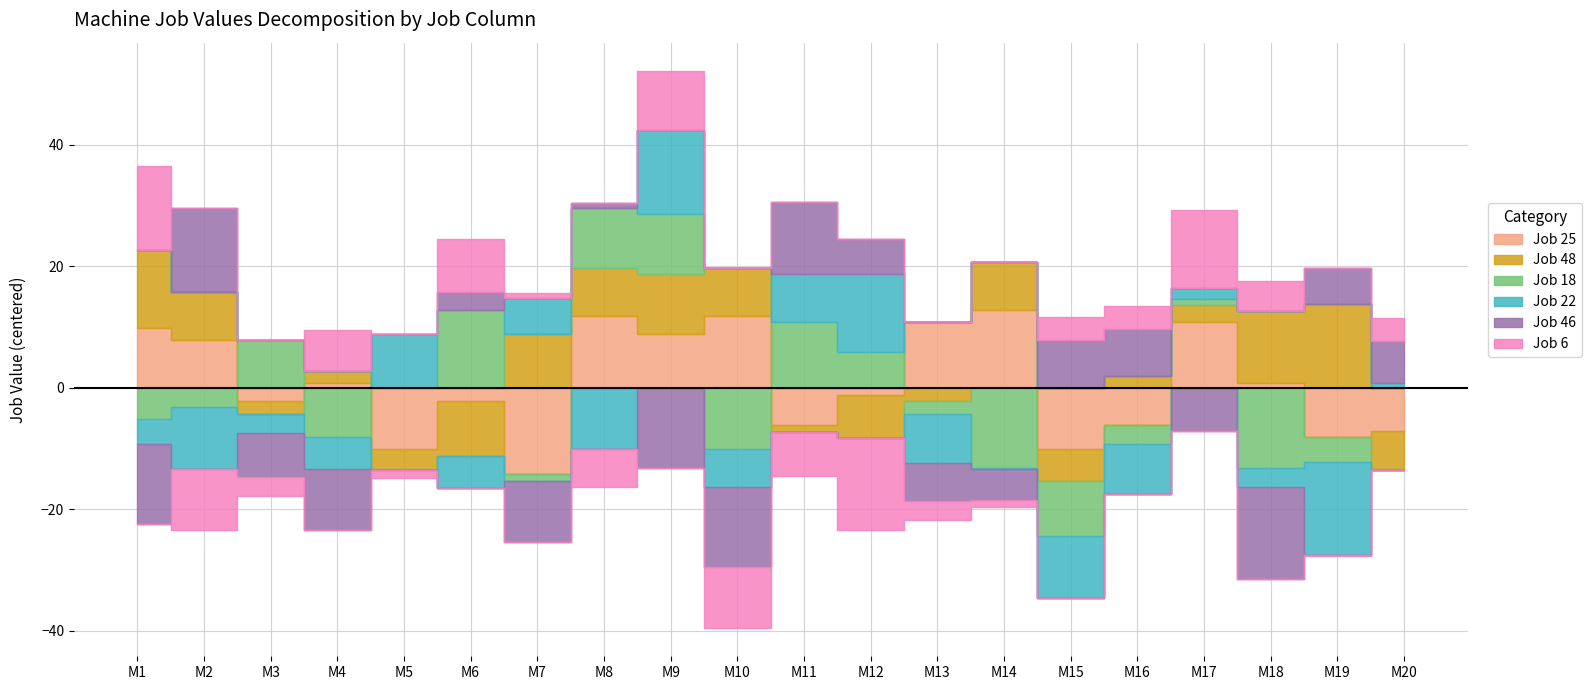

How many distinct data groups are displayed?

6